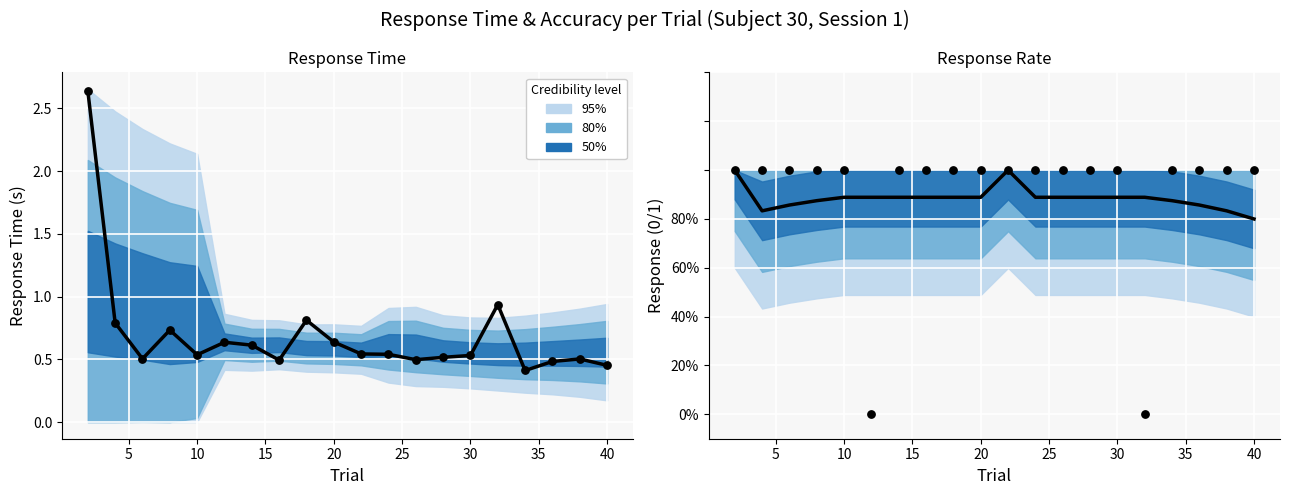

What is the total value across all series at 6?

1.5